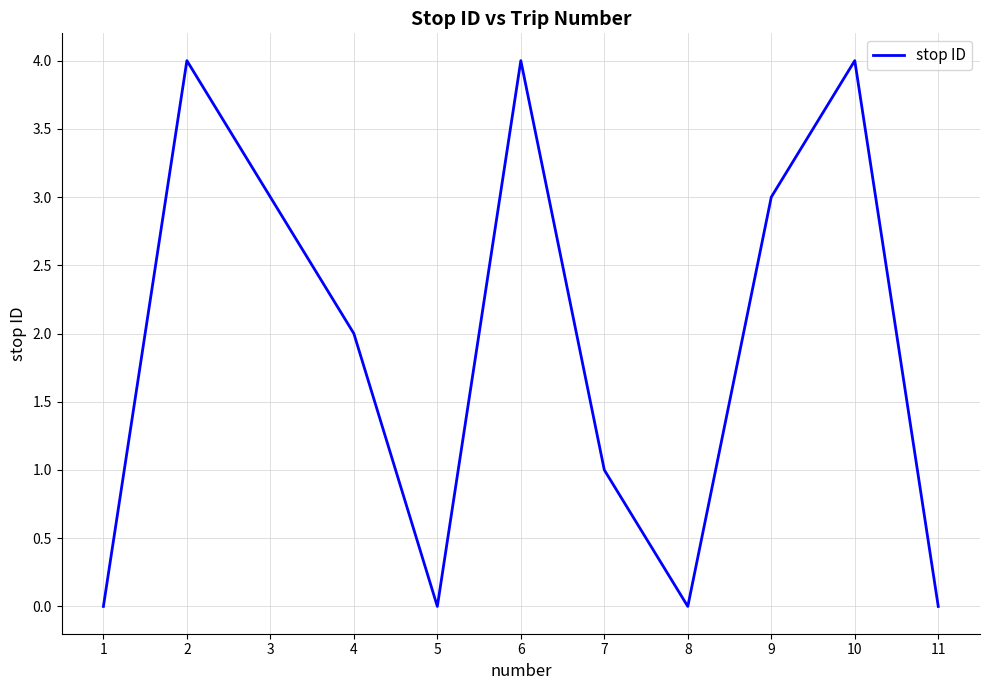

Read the value at 7.

1